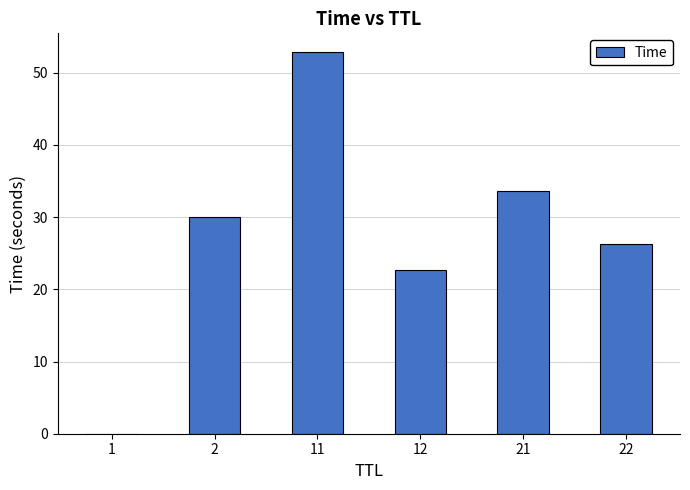

What is the greatest value displayed?

52.8